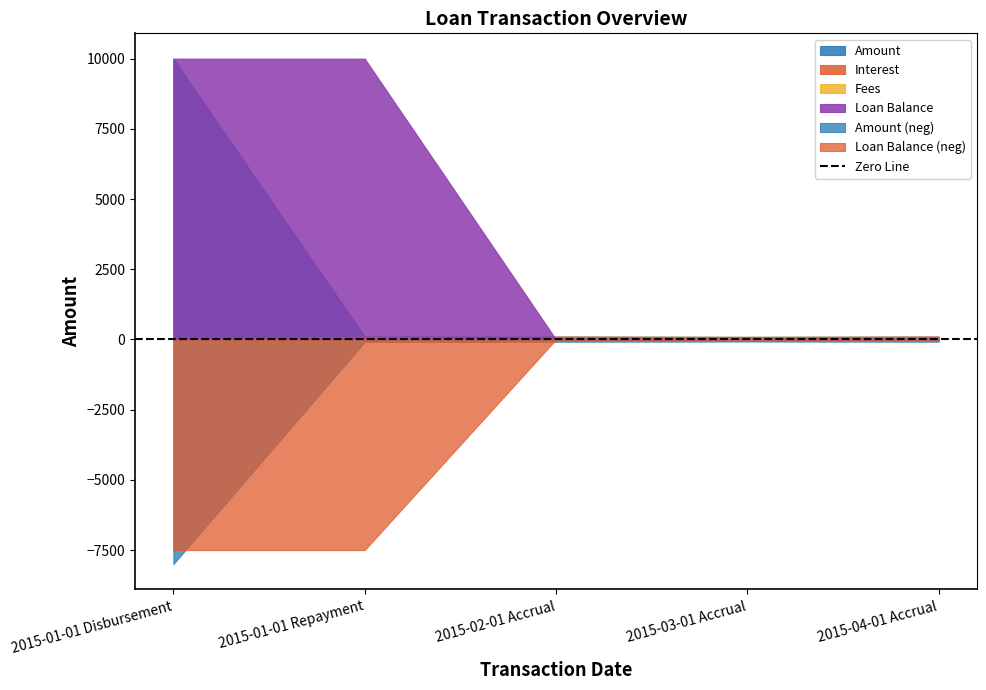

Reading left to right, extract all data points from this chart.

Amount: 2015-01-01 Disbursement=10000.0	2015-01-01 Repayment=106.6	2015-02-01 Accrual=101.9	2015-03-01 Accrual=92.0	2015-04-01 Accrual=101.9
Interest: 2015-01-01 Disbursement=0.0	2015-01-01 Repayment=0.0	2015-02-01 Accrual=101.9	2015-03-01 Accrual=92.0	2015-04-01 Accrual=101.9
Fees: 2015-01-01 Disbursement=0.0	2015-01-01 Repayment=106.6	2015-02-01 Accrual=0.0	2015-03-01 Accrual=0.0	2015-04-01 Accrual=0.0
Loan Balance: 2015-01-01 Disbursement=10000.0	2015-01-01 Repayment=10000.0	2015-02-01 Accrual=0.0	2015-03-01 Accrual=0.0	2015-04-01 Accrual=0.0